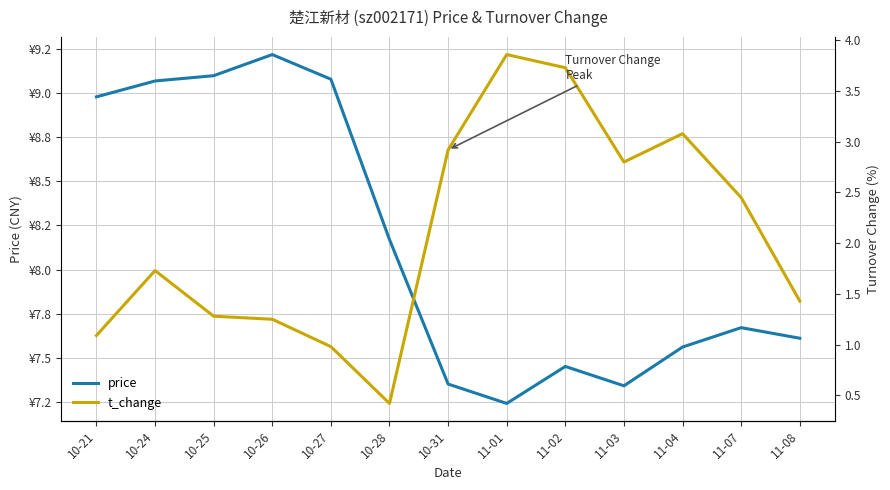

How many distinct data groups are displayed?

2